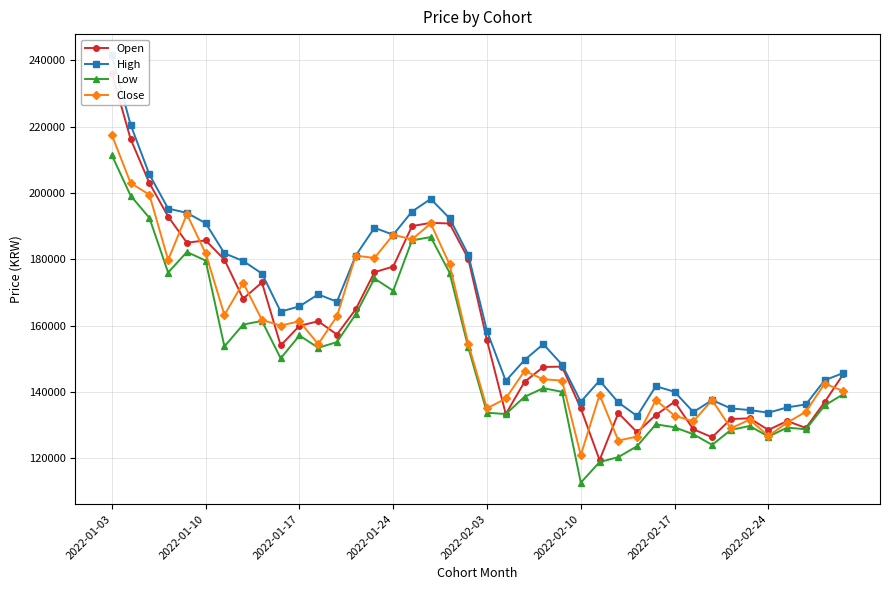

Which category has the lowest value in the Low series?

2022-02-10